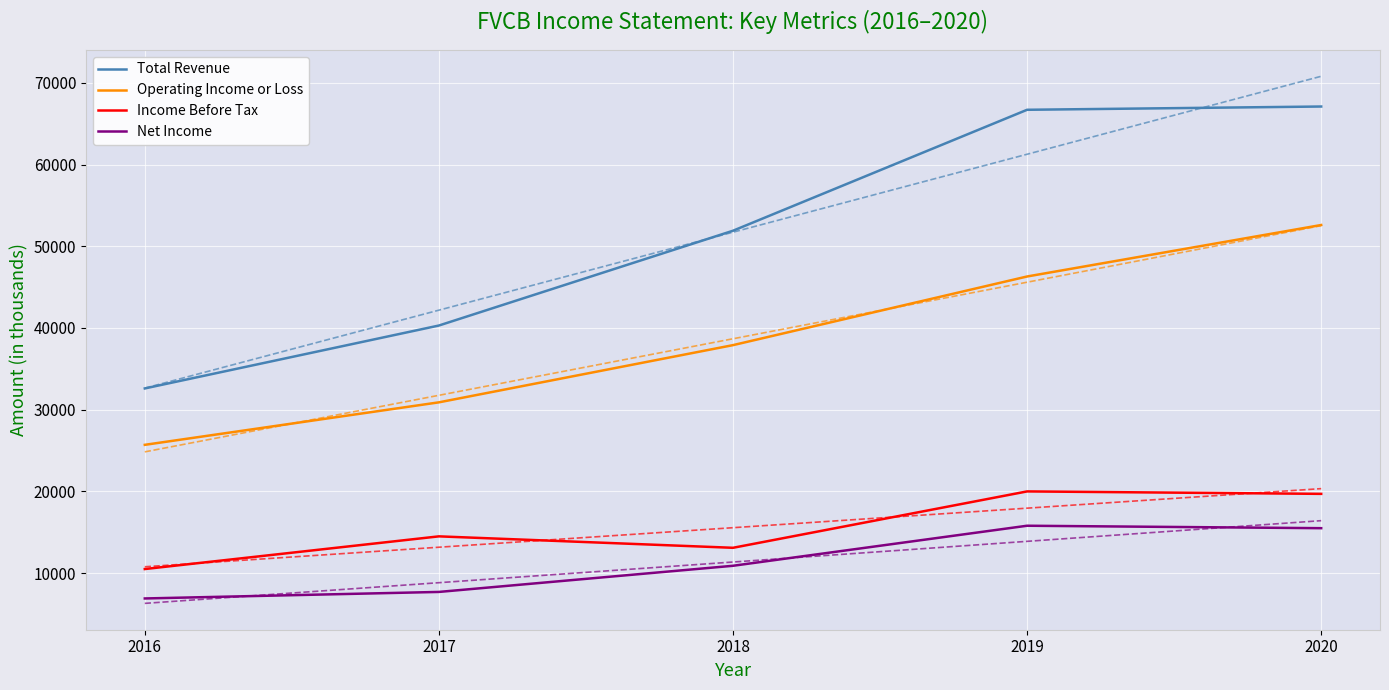

How many distinct data groups are displayed?

4